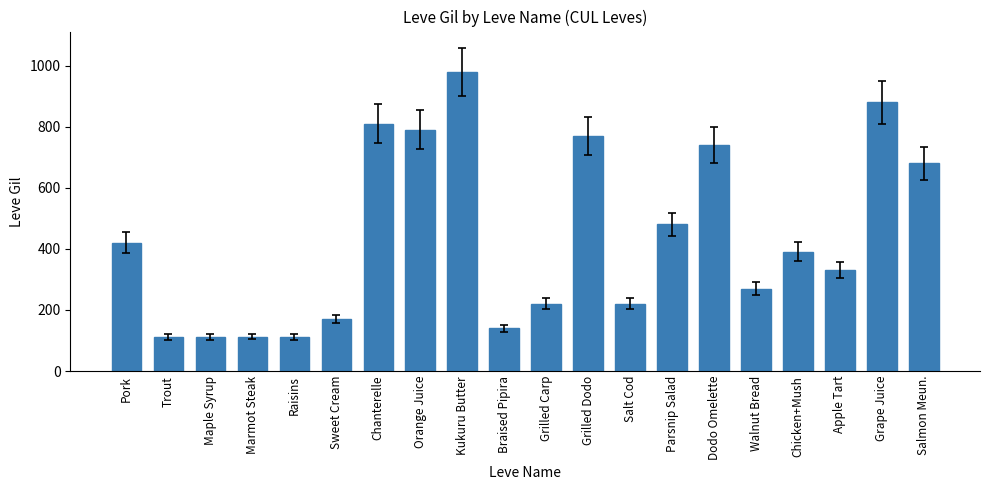

Are the bars grouped side by side (vs. stacked)?

No